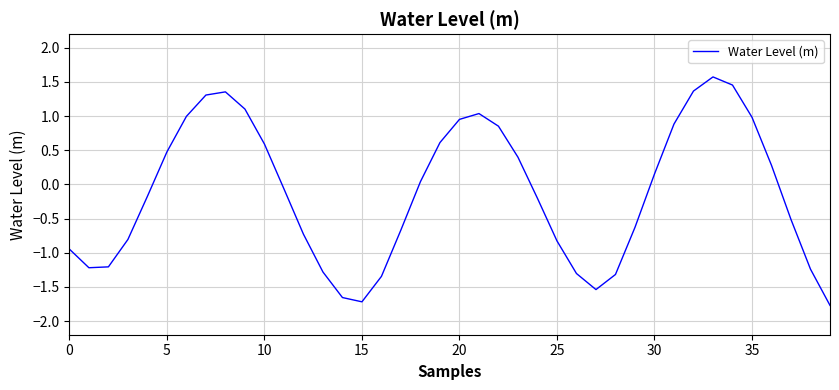

What is the difference between the maximum and minimum values?

3.3